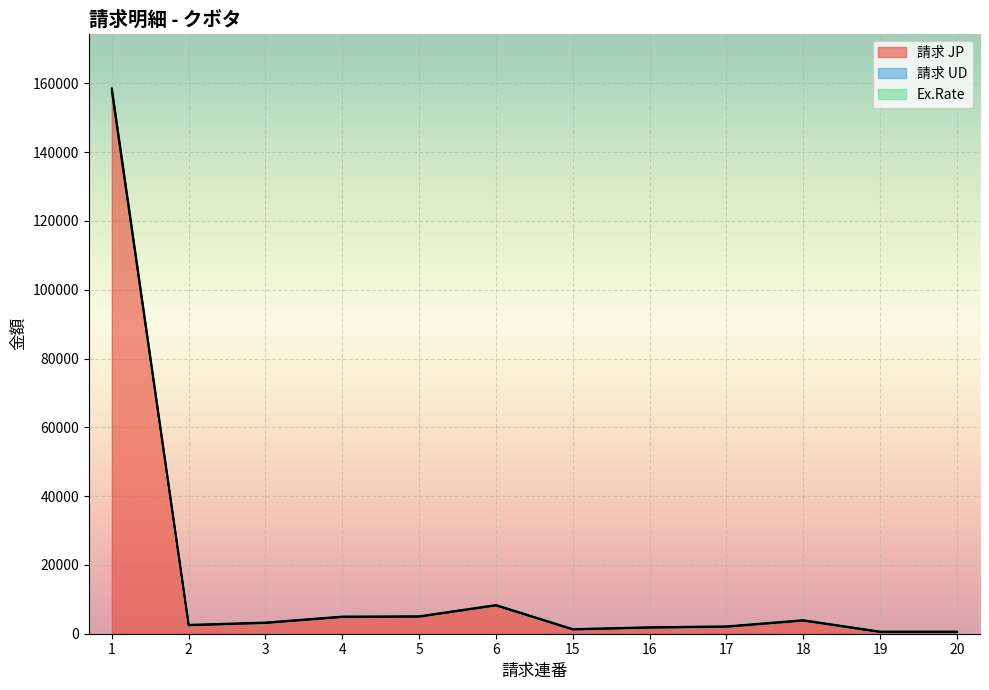

How many data points in 請求 UD are less than 3132?

6